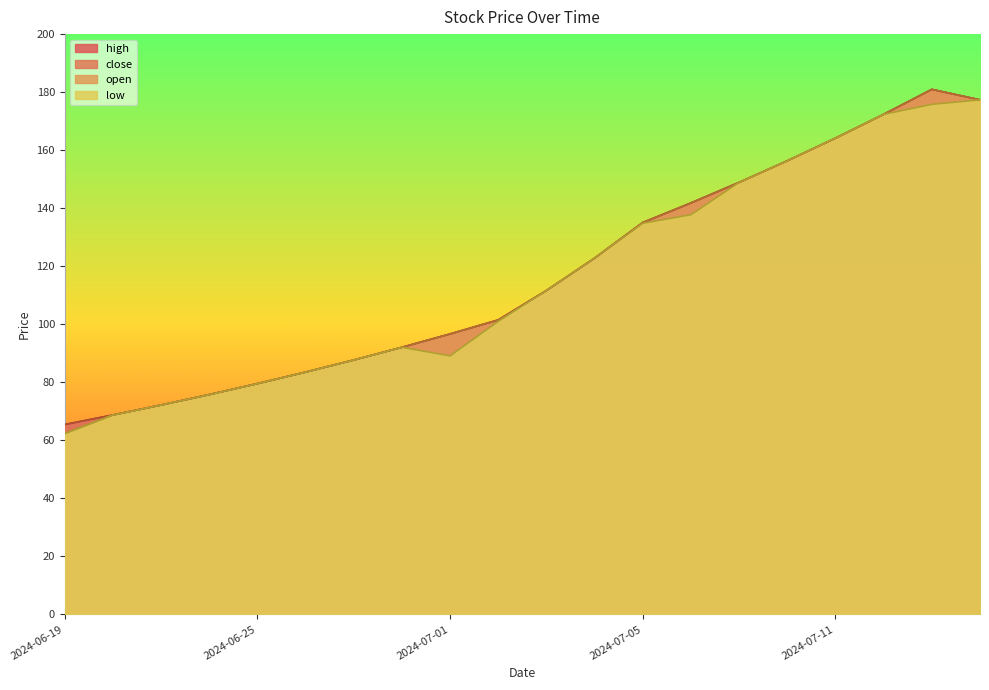

True or false: close has more than 1 interior local peaks.

False